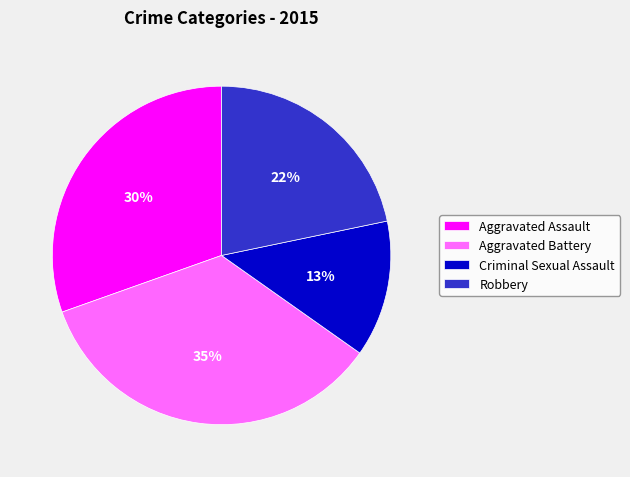

To the nearest percent, what is the average slice percentage?

25%